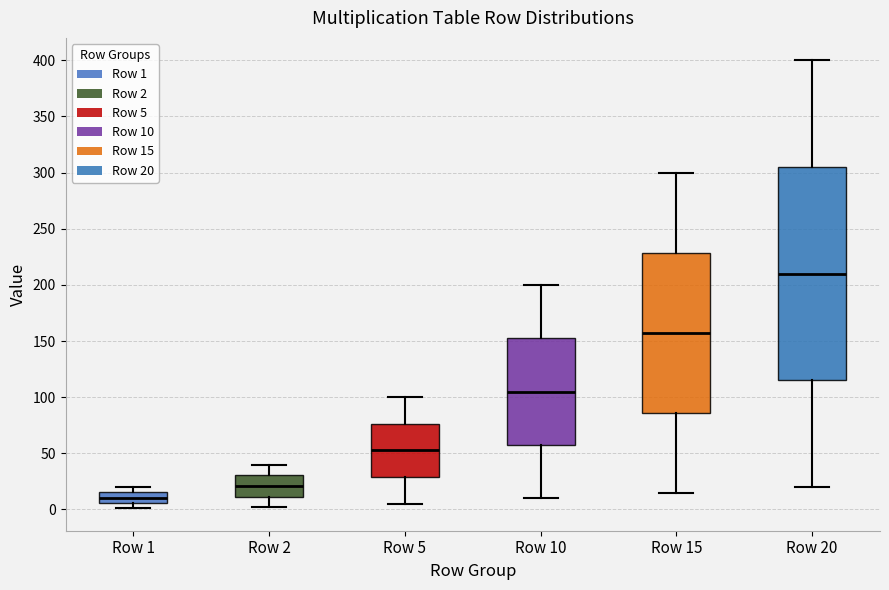

Reading left to right, transcribe this box plot: for each box, give where its median line is, the range the box spans, and where its two whiskers end, as read against the y-axis. The values are not printed on the chart, so give them approximately, as read against the axis.

Row 1: median 10, box 5 to 15, whiskers 0 to 20
Row 2: median 20, box 10 to 30, whiskers 0 to 40
Row 5: median 55, box 30 to 75, whiskers 5 to 100
Row 10: median 105, box 60 to 155, whiskers 10 to 200
Row 15: median 160, box 85 to 230, whiskers 15 to 300
Row 20: median 210, box 115 to 305, whiskers 20 to 400